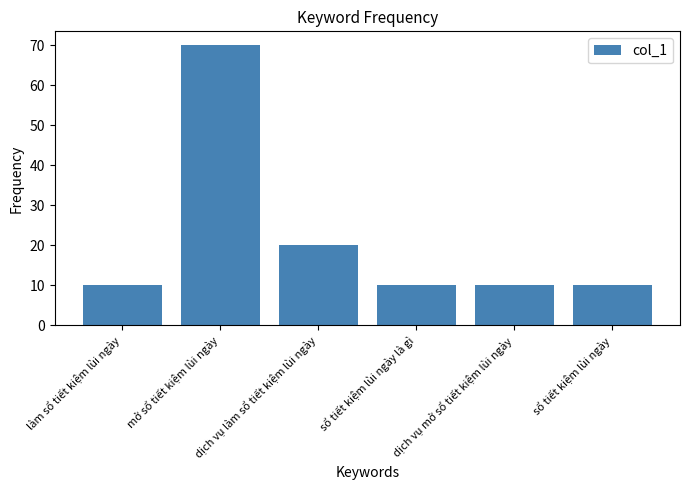

The value at sổ tiết kiệm lùi ngày is 14. True or false?

False